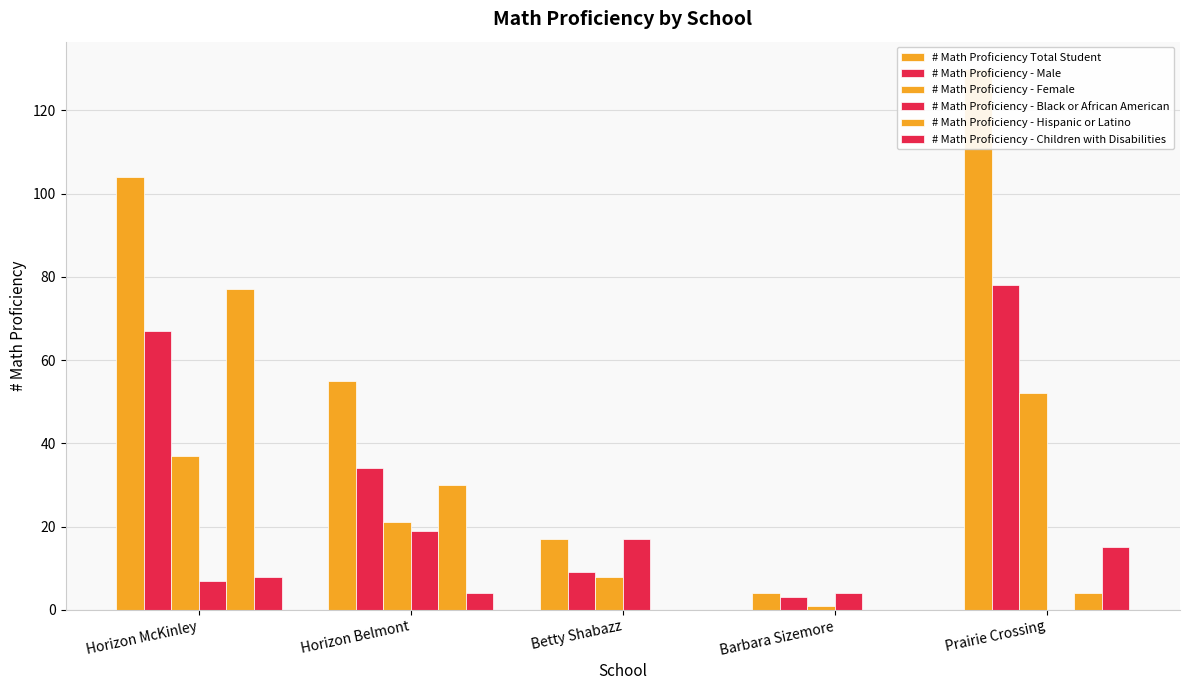

What is the lowest value of the # Math Proficiency Total Student series?

4